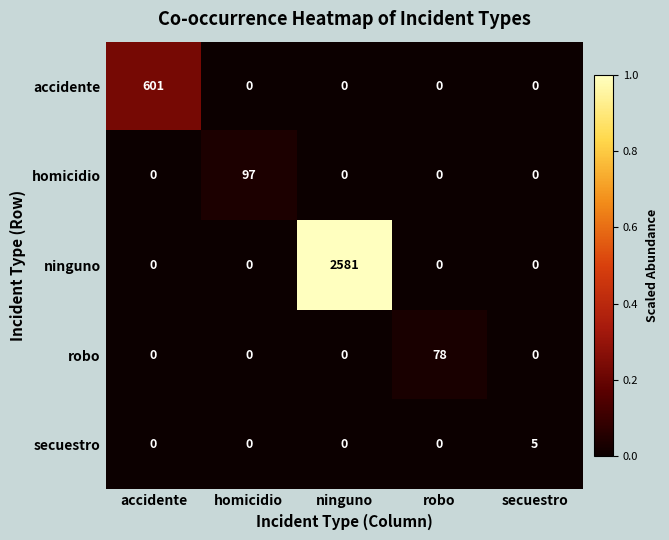

Between homicidio and robo, which series saw the biggest shift?

homicidio